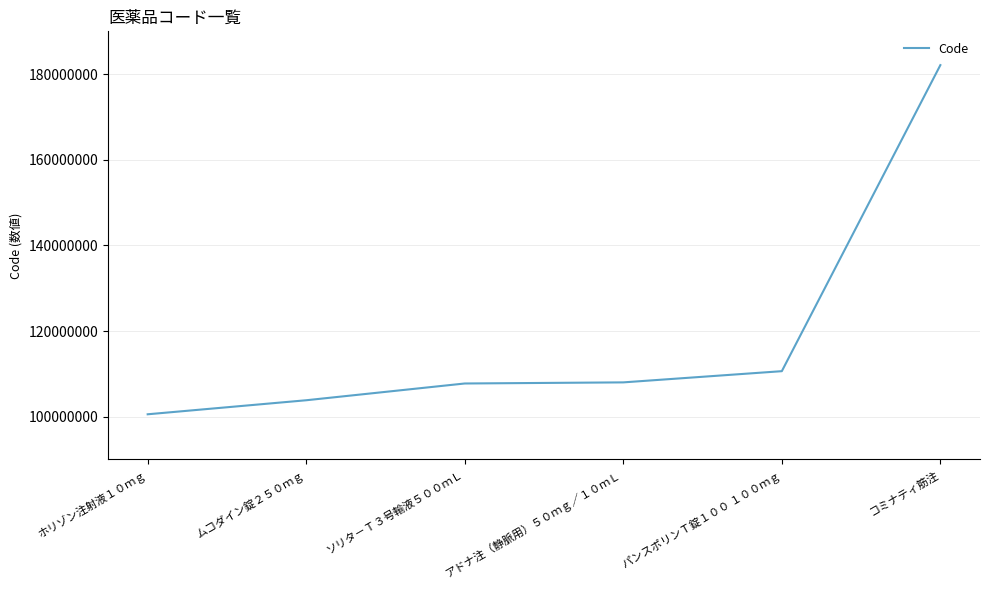

What is the difference between the maximum and minimum values?

81552399